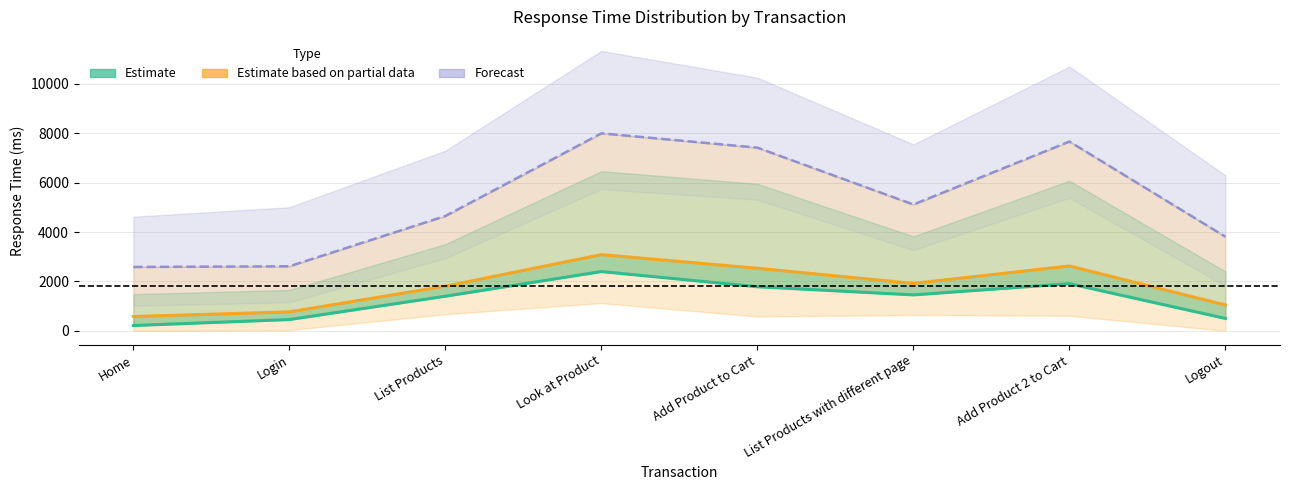

Where is Forecast (95th Percentile) nearest to the value 5291?

List Products with different page